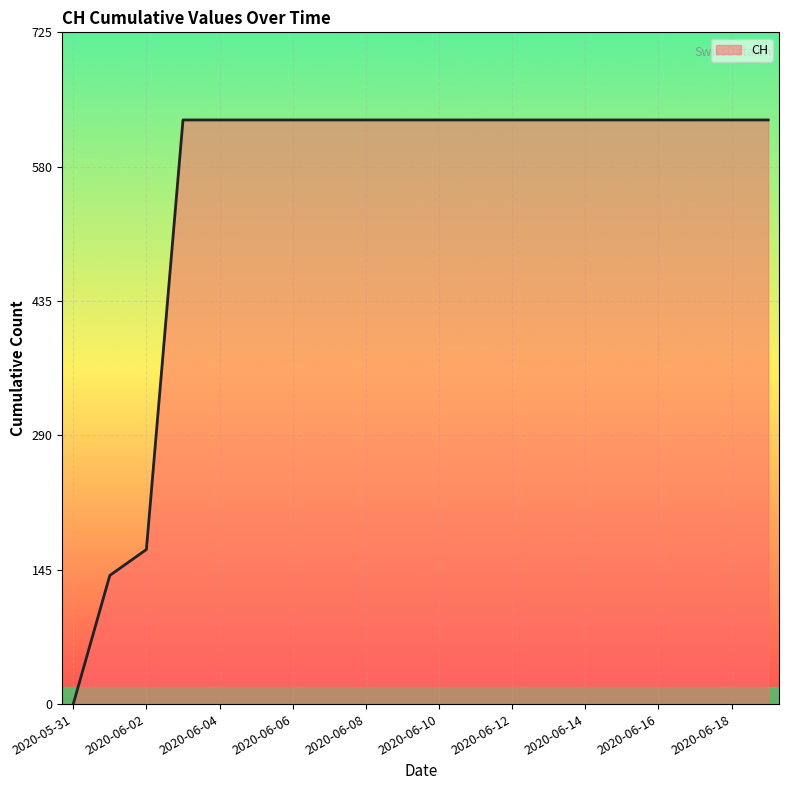

What is the difference between the maximum and minimum values?

631